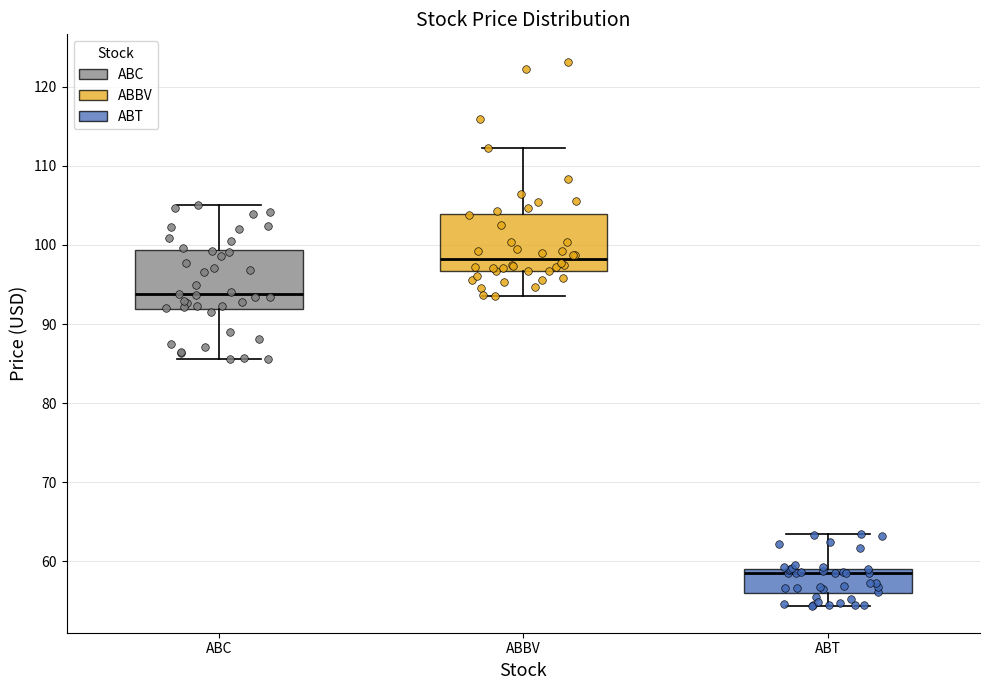

Where does the lower whisker of the box for ABT end on the y-axis? The values are not printed on the chart, so give them approximately, as read against the axis.

54